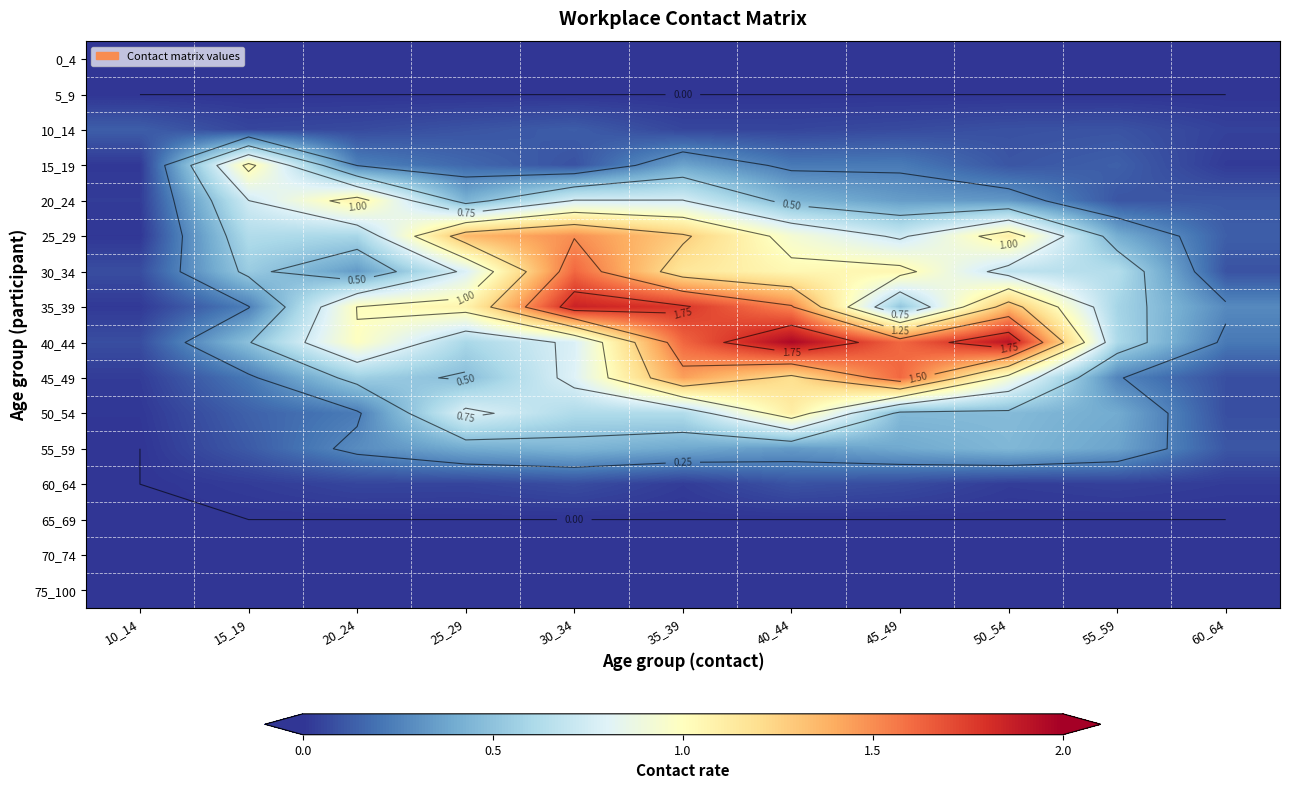

At 10_14, list the series in order from largest to smallest.

10_14, 40_44, 30_34, 20_24, 45_49, 35_39, 15_19, 50_54, 25_29, 0_4, 5_9, 55_59, 60_64, 65_69, 70_74, 75_100